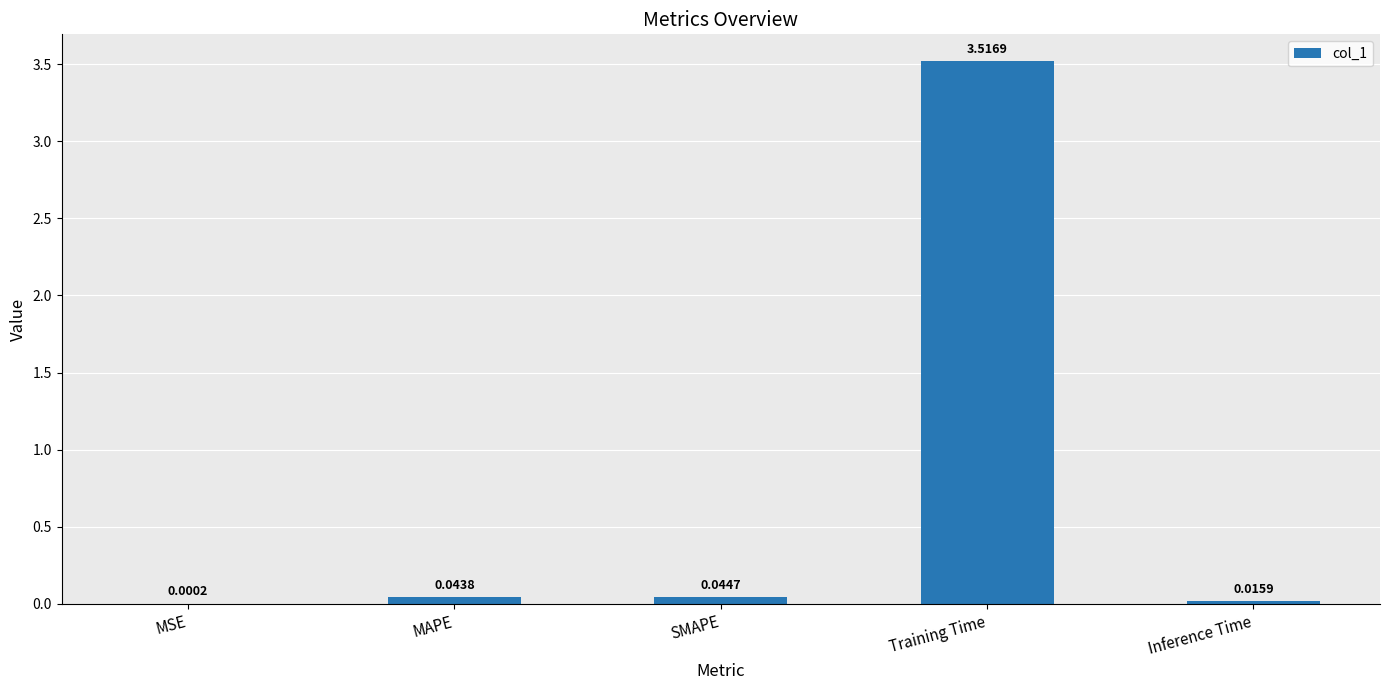

What is the sum of all values?

3.6